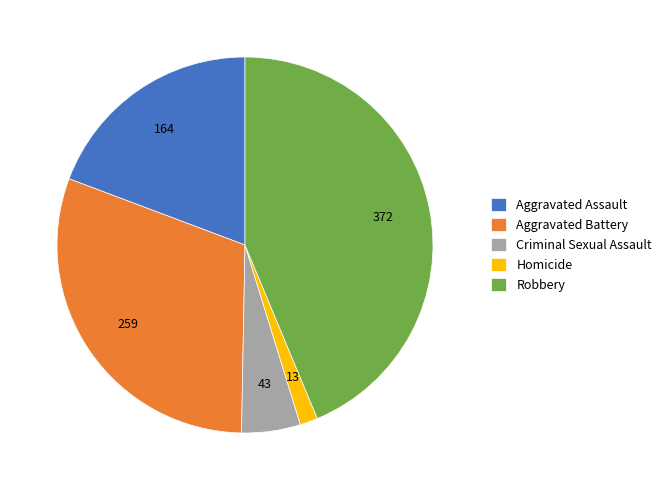

Do Aggravated Assault and Robbery together represent more than half of the pie?

Yes